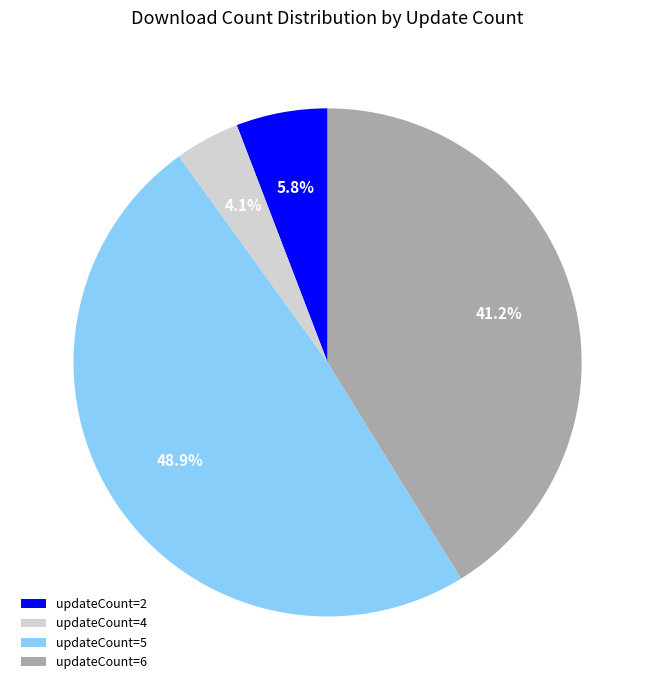

How much of the chart is everything except updateCount=2?

94.2%